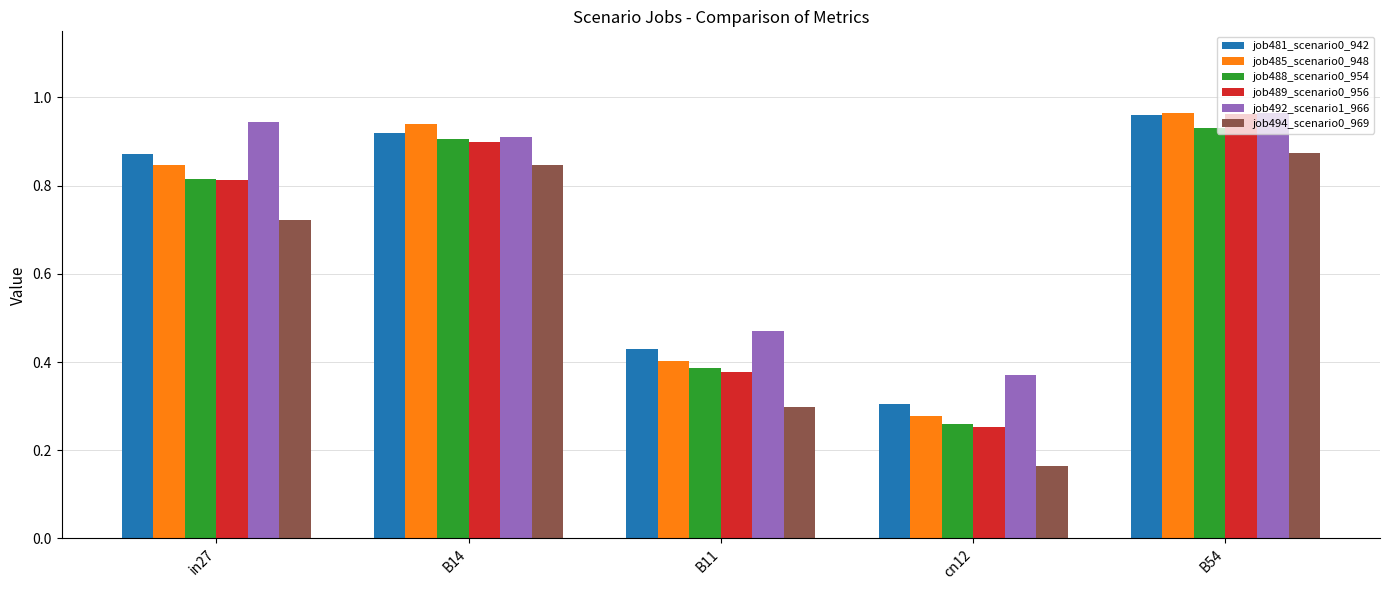

Which series has the widest spread of values?

job494_scenario0_969